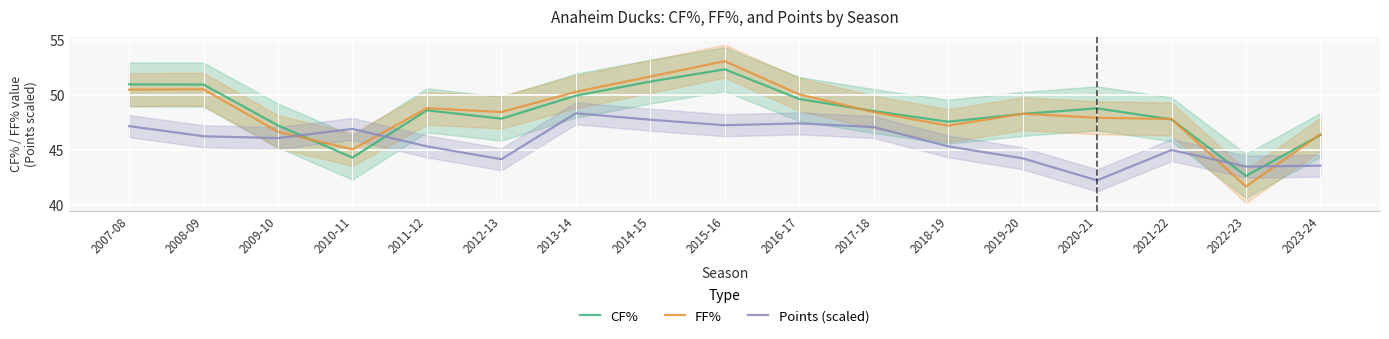

True or false: FF% has more than 0 points higher than both neighbors.

True